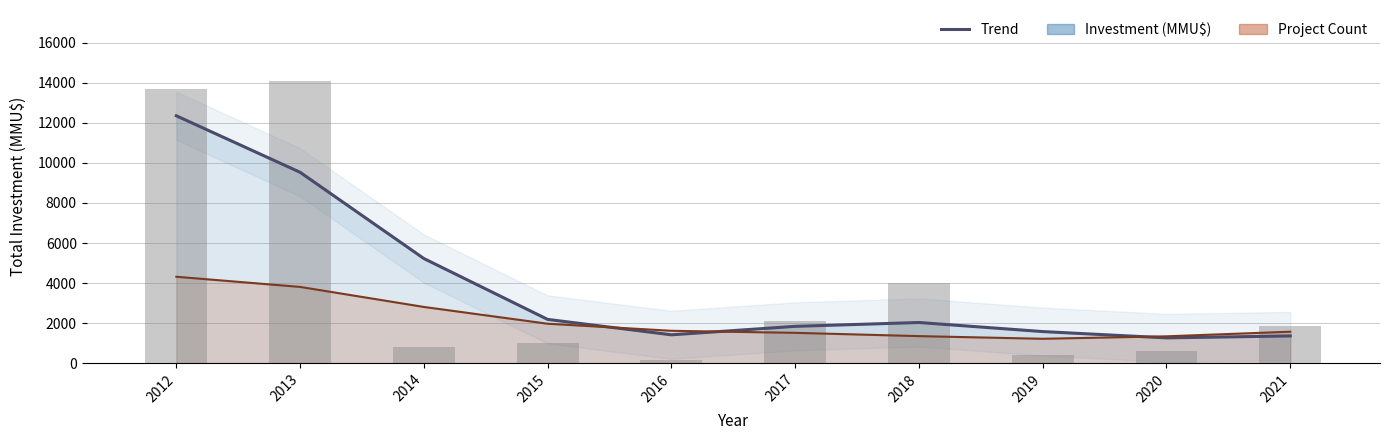

Is it true that Count trend equals 1569 at 2021?

True